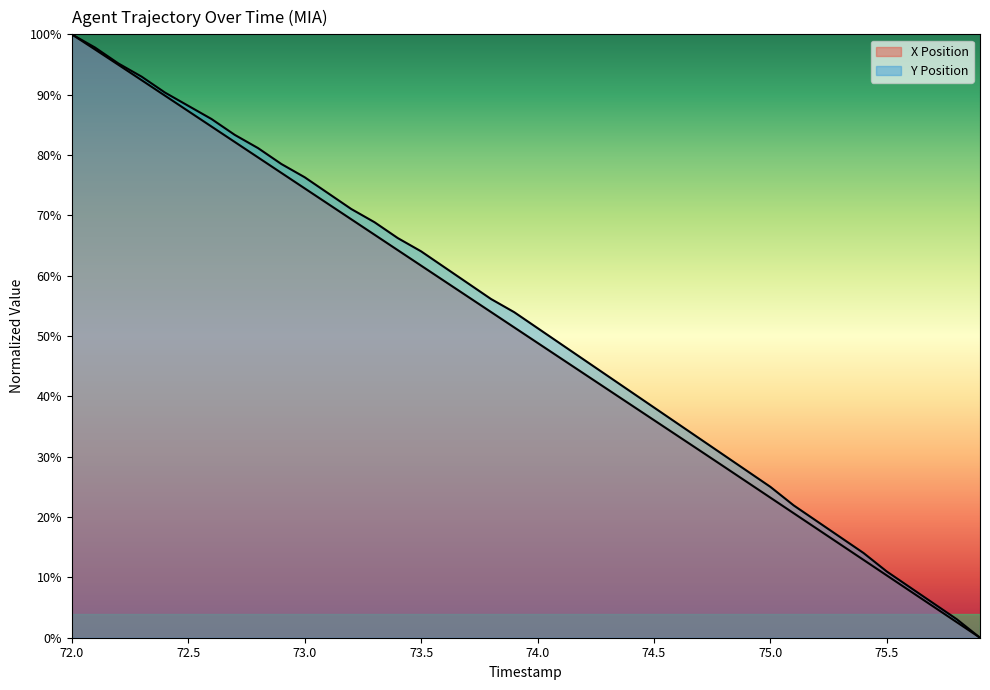

What is the total value across all series at 73.7?

115.3